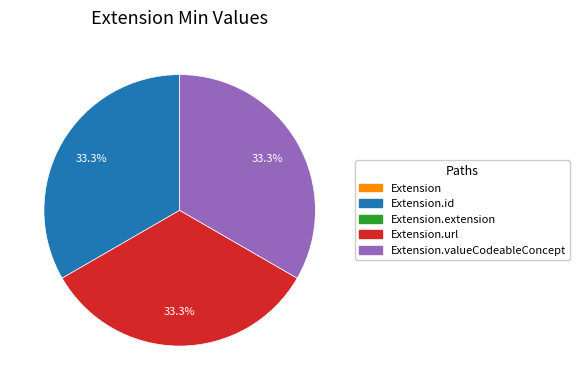

Is there any slice that represents more than half of the pie?

No